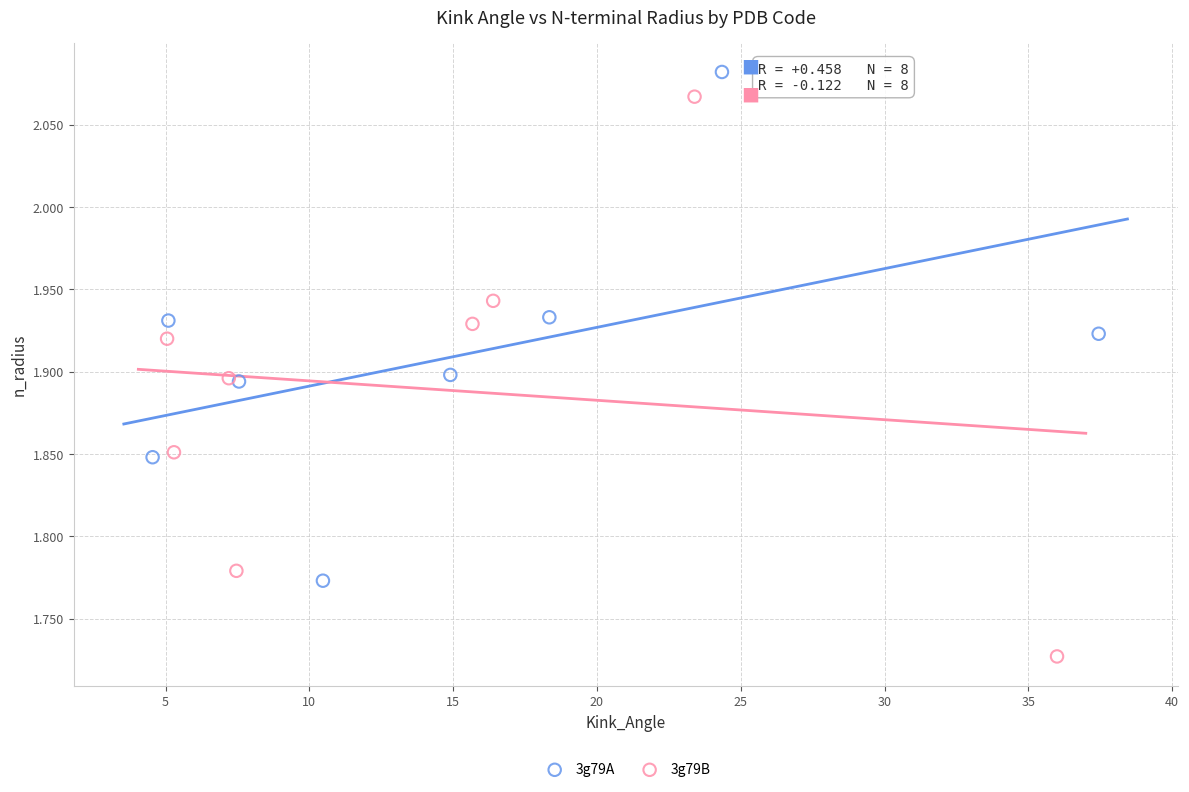

Which series has the largest Y range (max minus min)?

3g79B